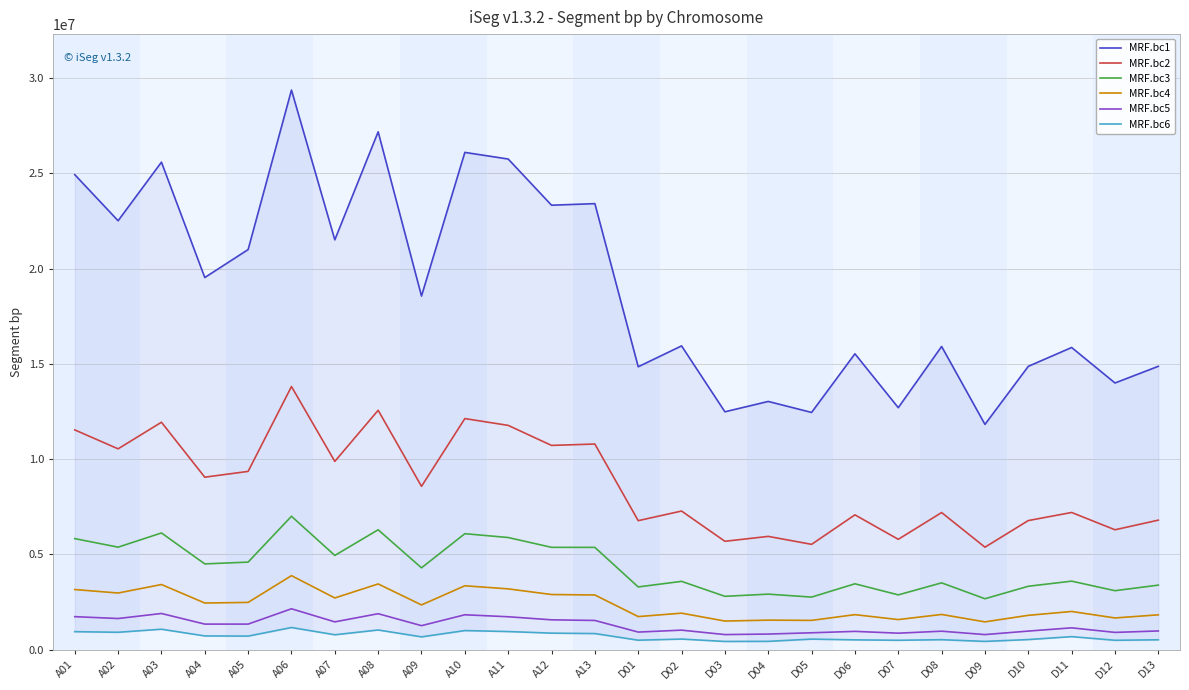

What is the difference between the maximum and minimum values in the MRF.bc5 series?

1354526